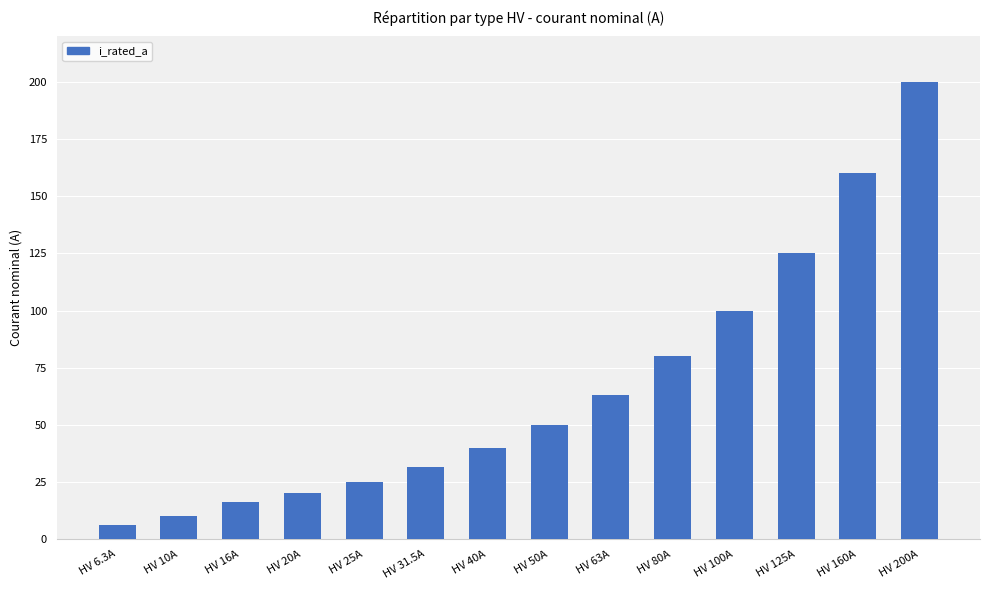

What is the average value?

66.2